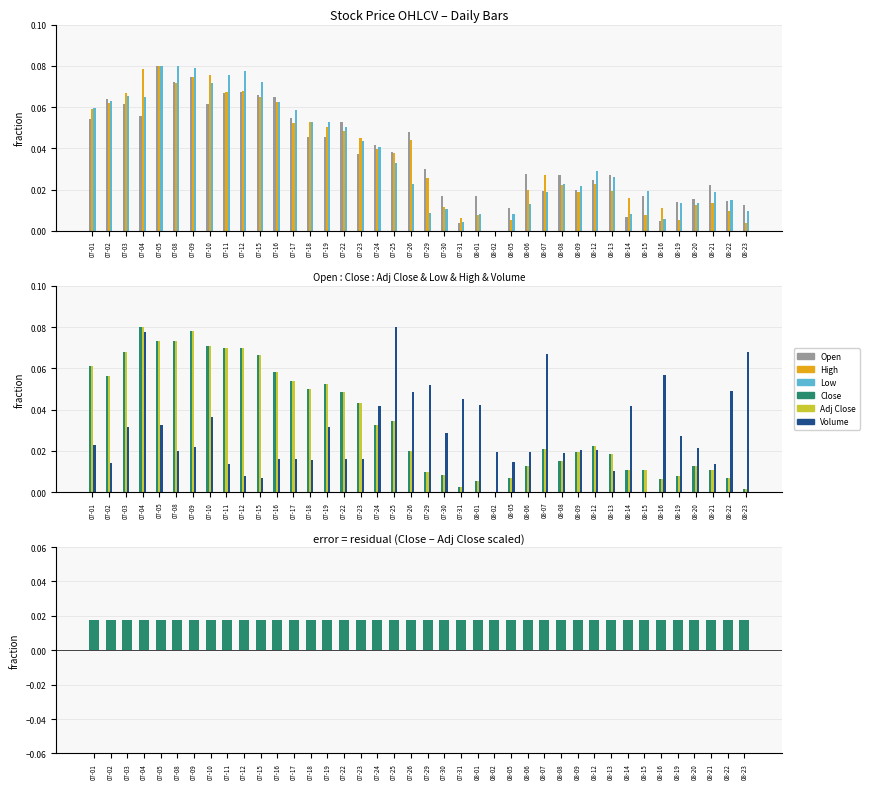

What is the sum of all Volume values?

1.2